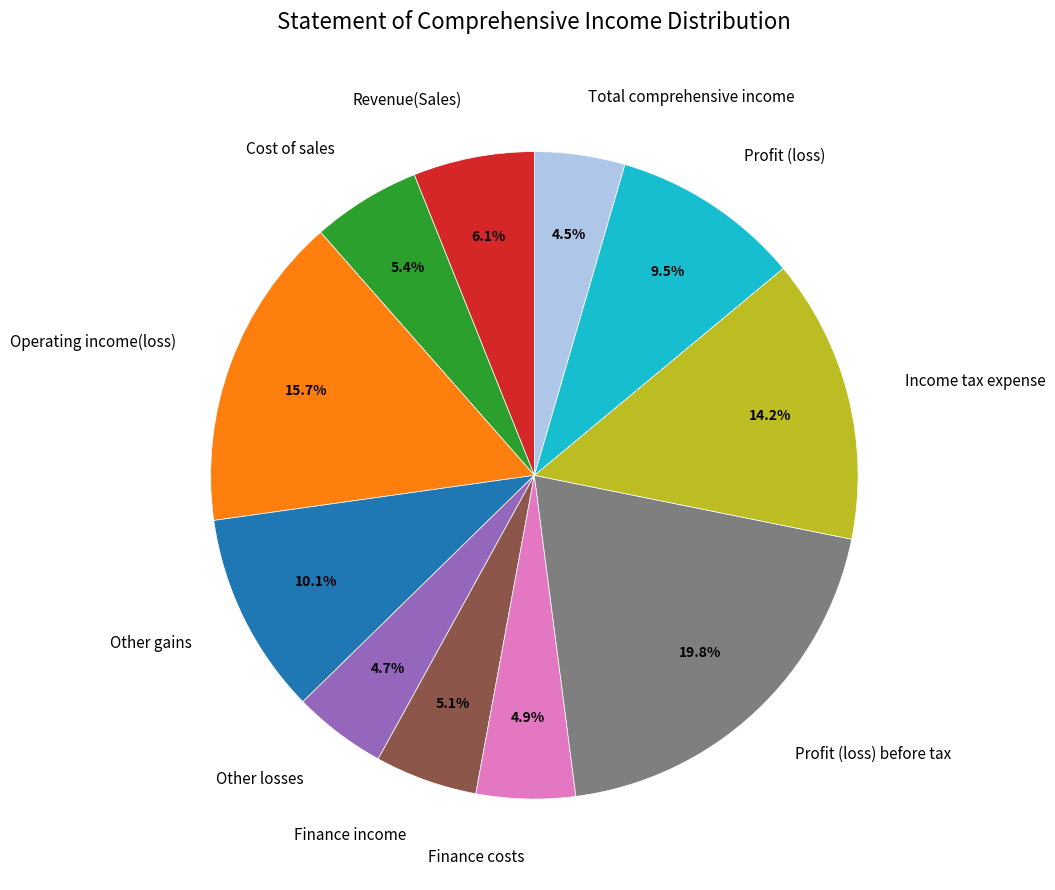

To the nearest percent, what percentage of the pie is Cost of sales?

5%